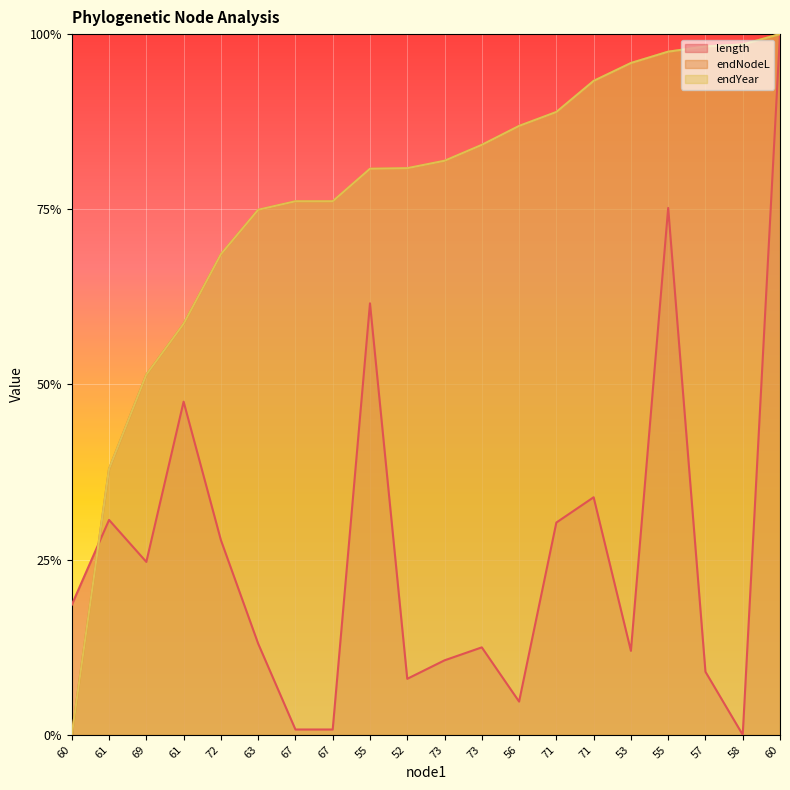

What is the sum of the length values at 60 and 71?

1.3